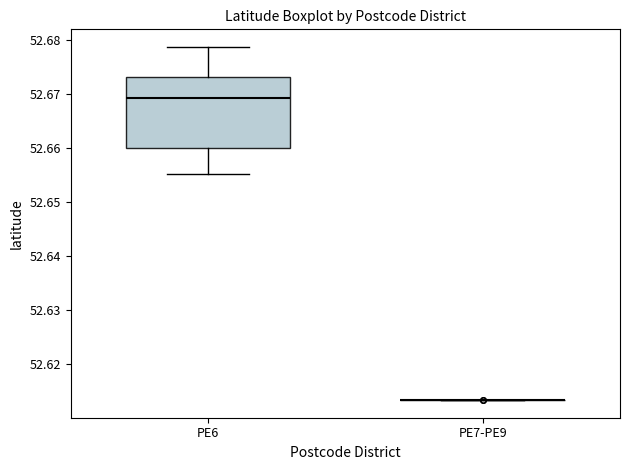

Where does the lower whisker of the box for PE6 end on the y-axis? The values are not printed on the chart, so give them approximately, as read against the axis.

52.655